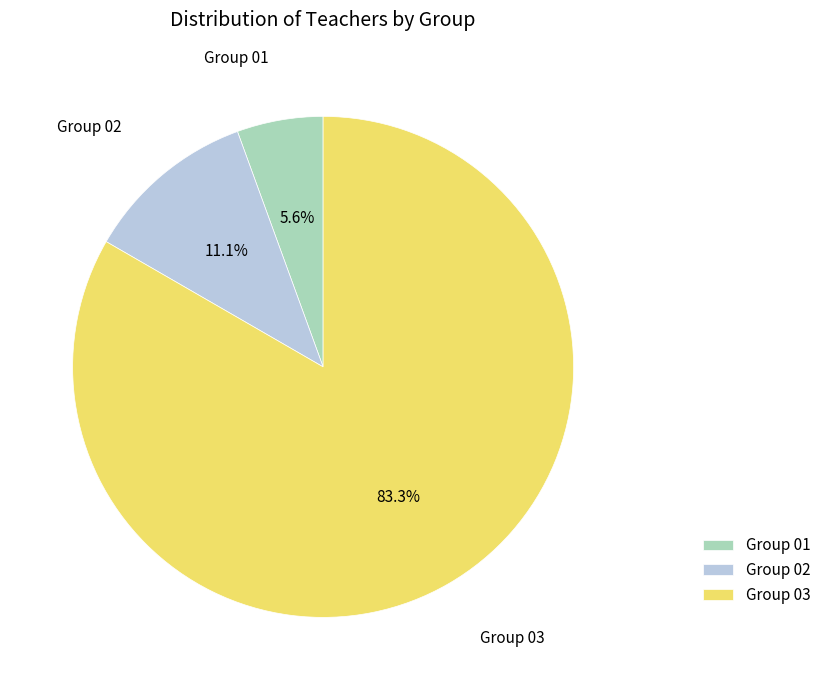

What percentage is NOT represented by Group 01?

94.4%